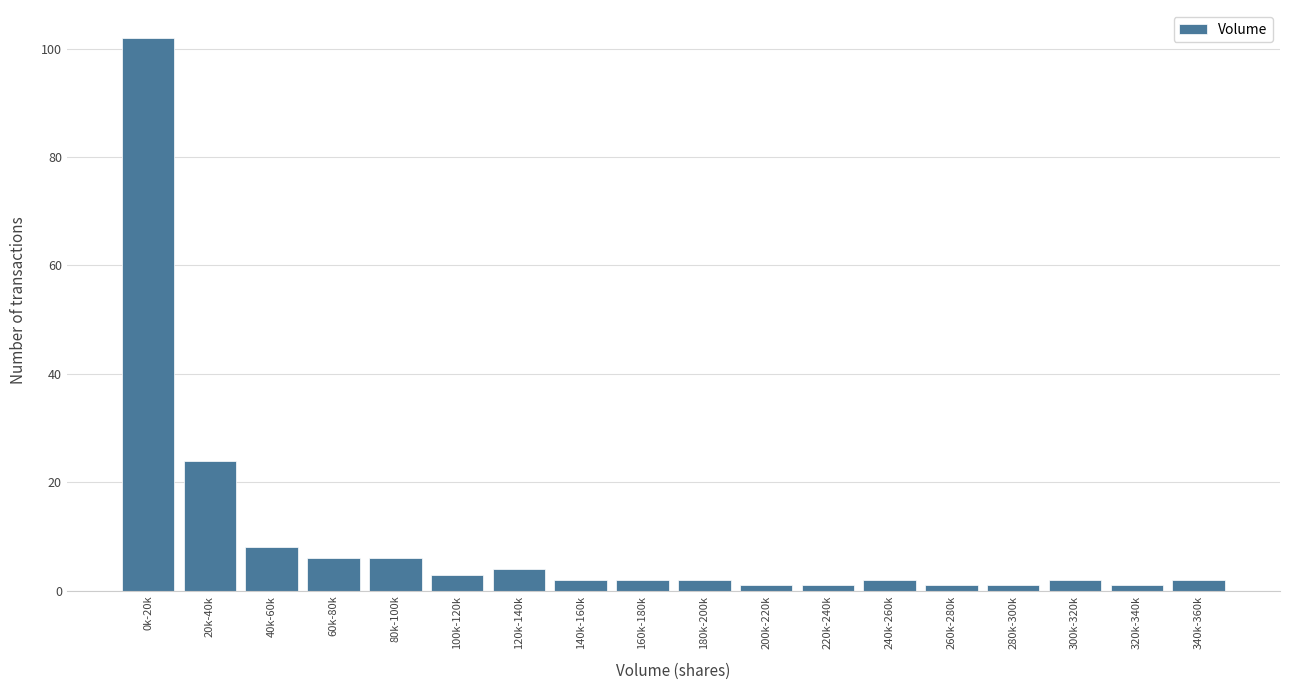

Reading right to left, transcribe all the data shown in this chart.

2	1	2	1	1	2	1	1	2	2	2	4	3	6	6	8	24	102